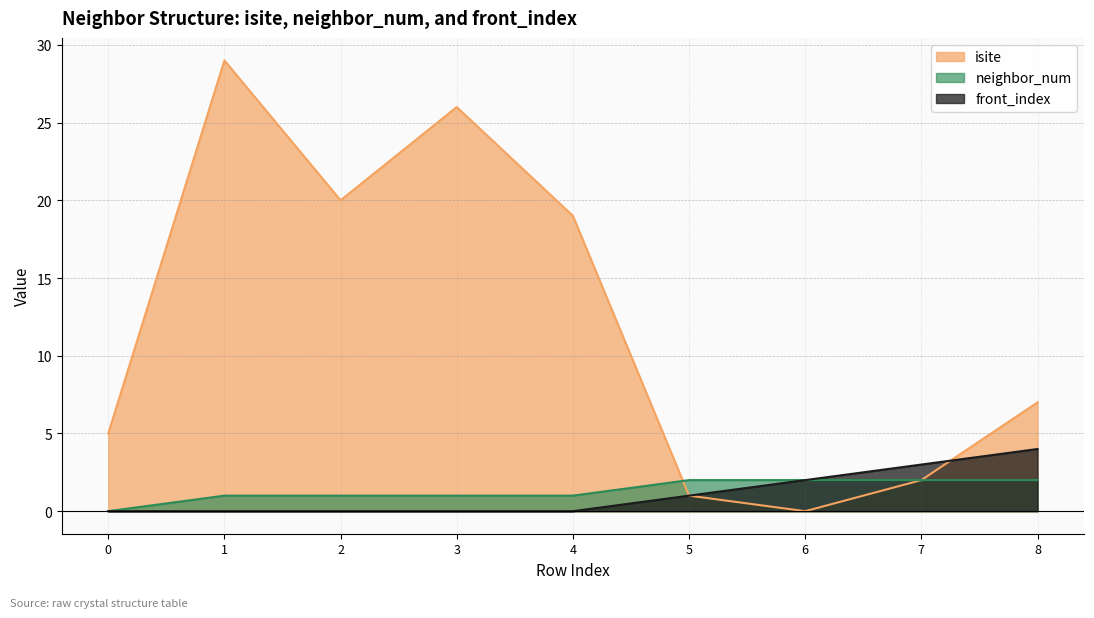

How many lines are shown in the chart?

3